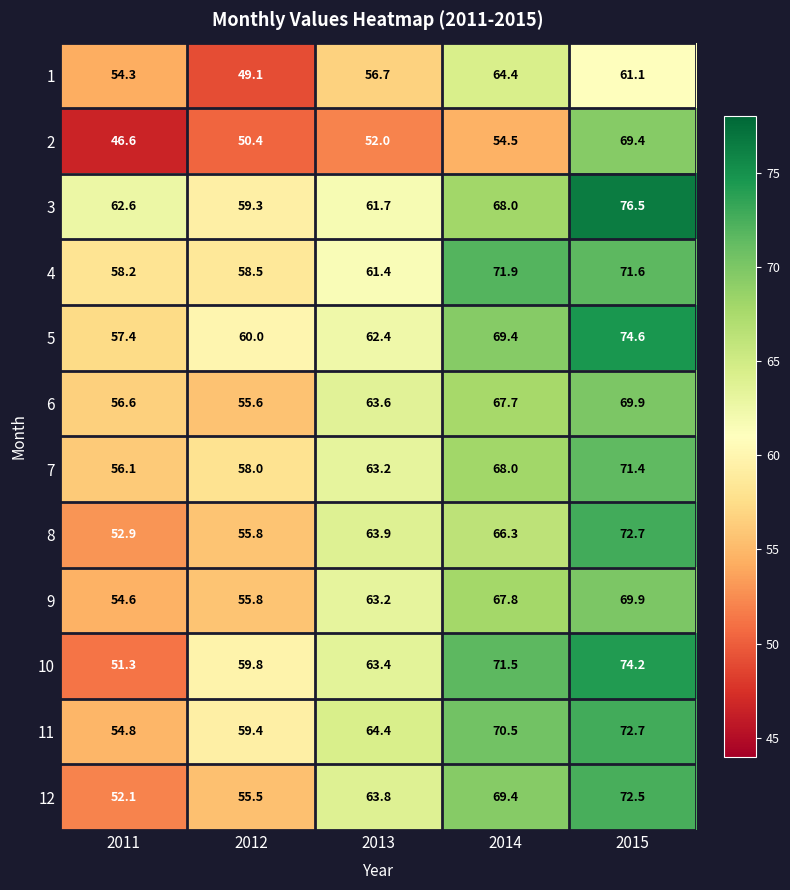

Which series has the widest spread of values?

10